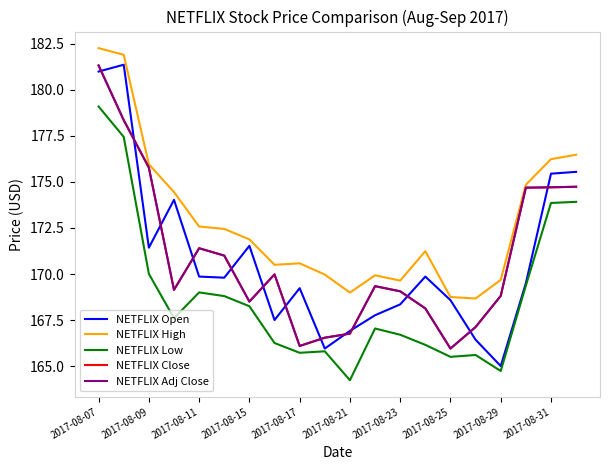

In NETFLIX Open, how many points are higher than both neighbors (excluding endpoints)?

5